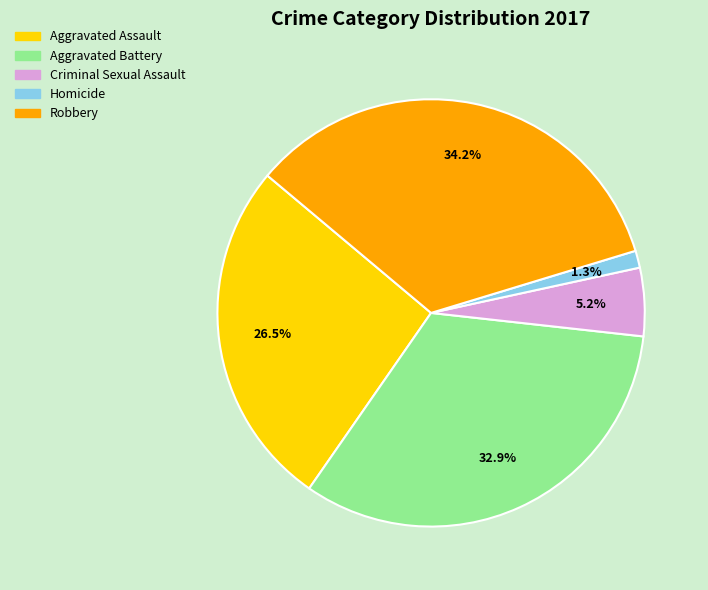

The Aggravated Battery slice represents 41% of the pie. True or false?

False